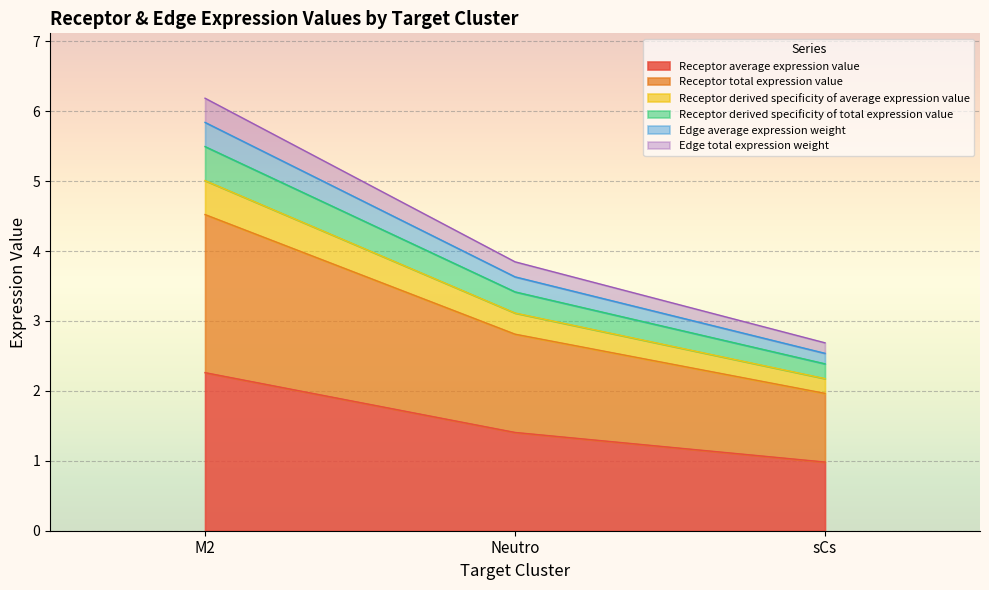

Count the Edge total expression weight values in the range 2 to 5.

2